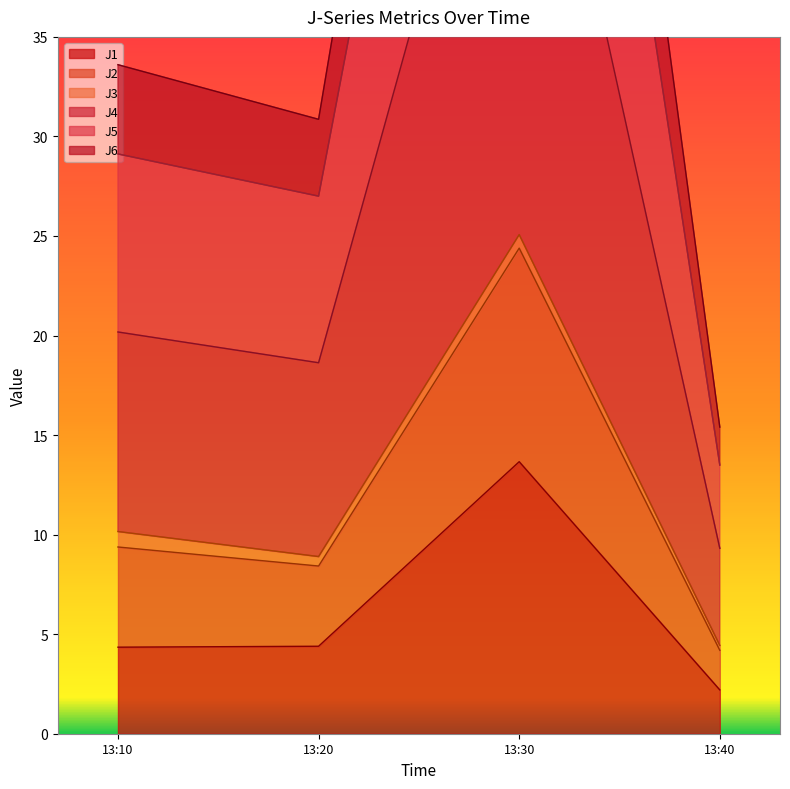

What is the value of the J1 point at the 2nd from the left?

4.4